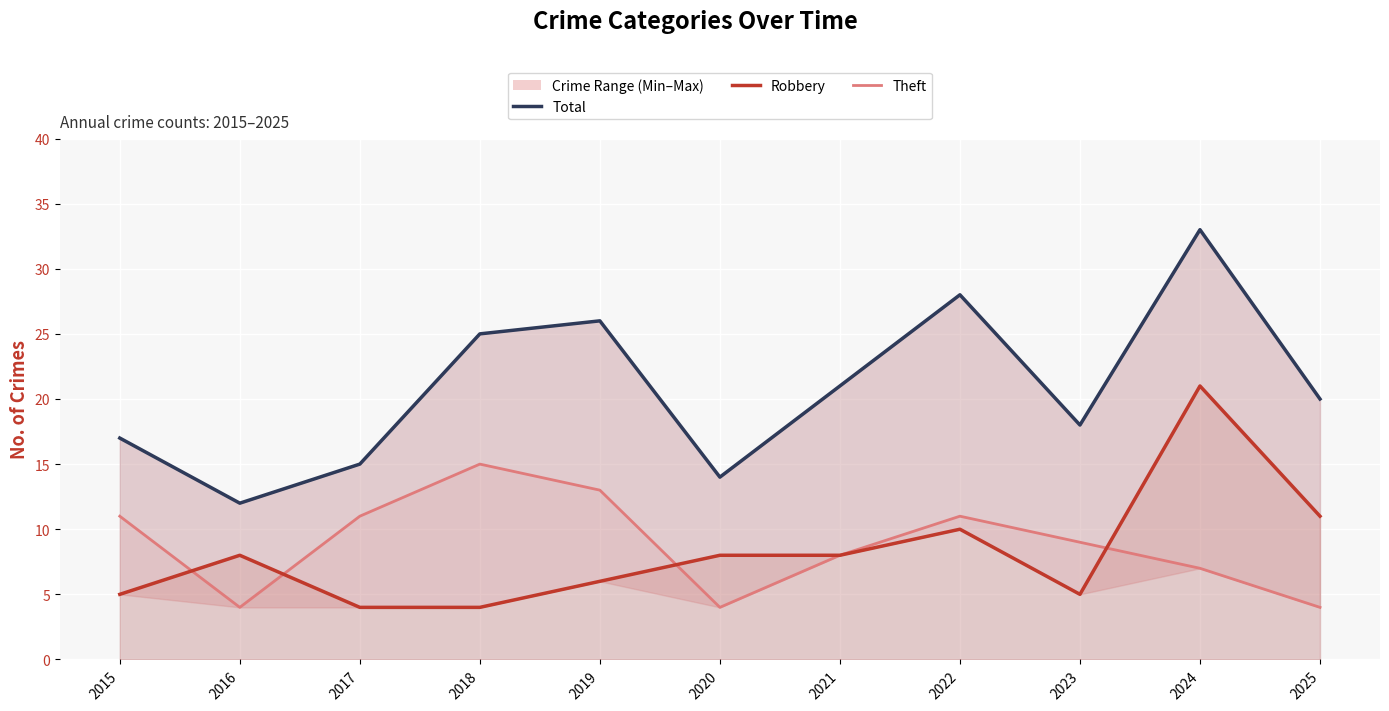

Count the Theft values in the range 4 to 11.

9